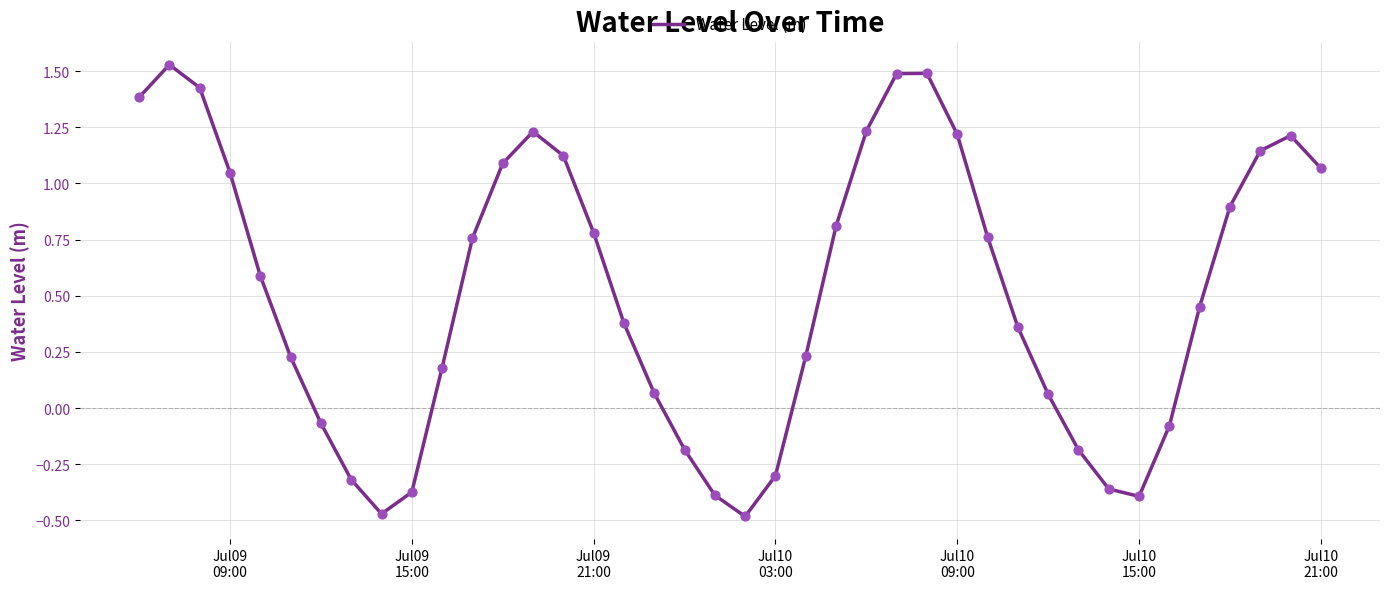

What is the difference between the maximum and minimum values?

2.0